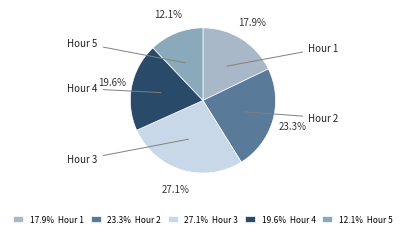

How many slices are in this pie chart?

5